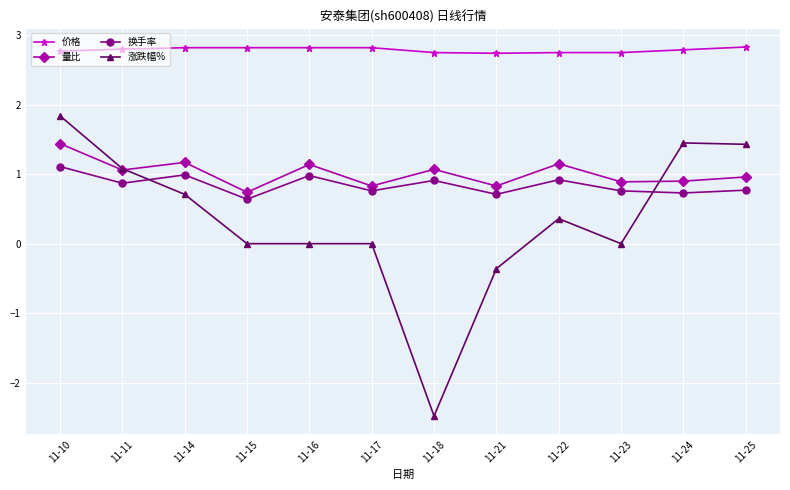

Is it true that 价格 equals 2.7 at 11-21?

True